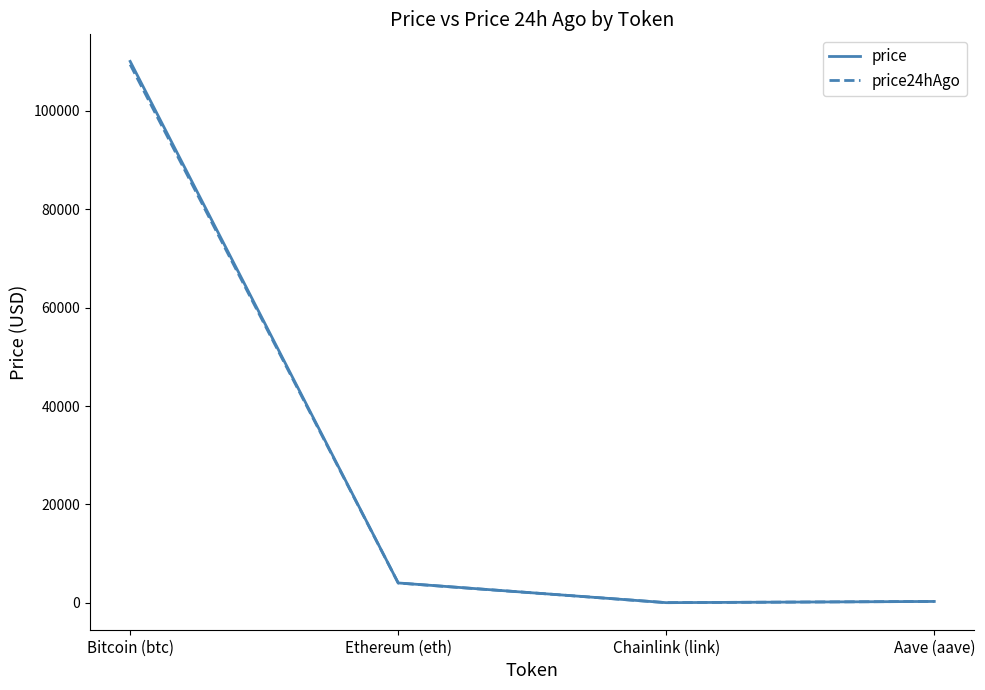

Which series changed the most between Bitcoin (btc) and Aave (aave)?

price